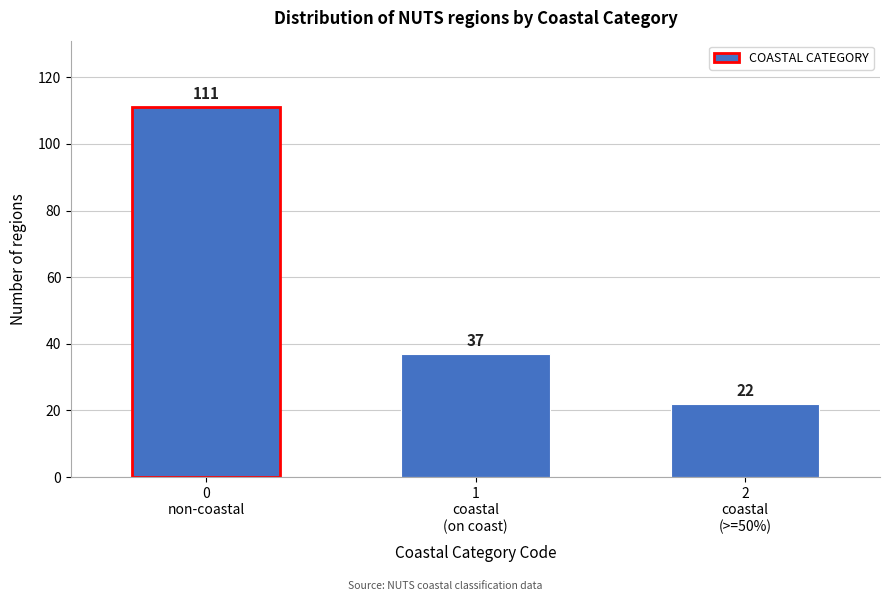

Reading left to right, list all the values displayed in this chart.

111	37	22